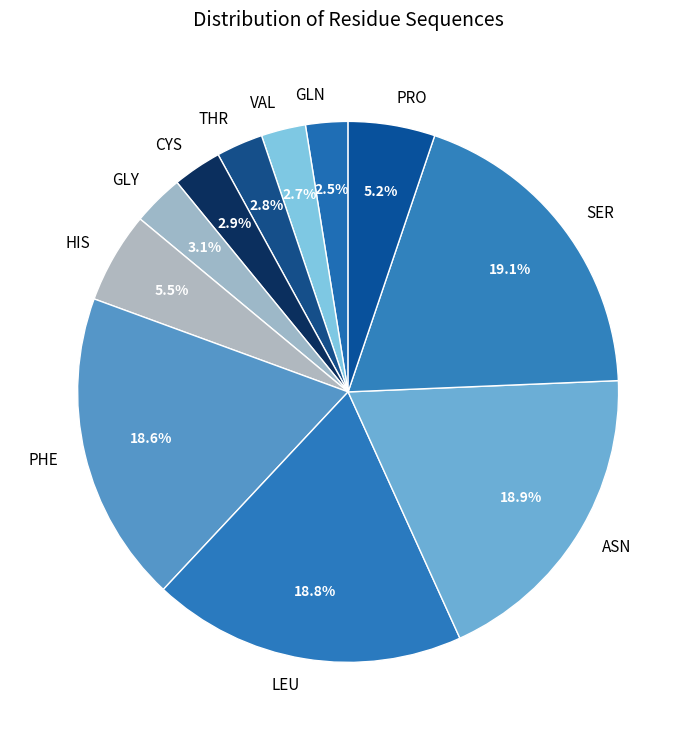

To the nearest percent, what portion does GLY represent?

3%